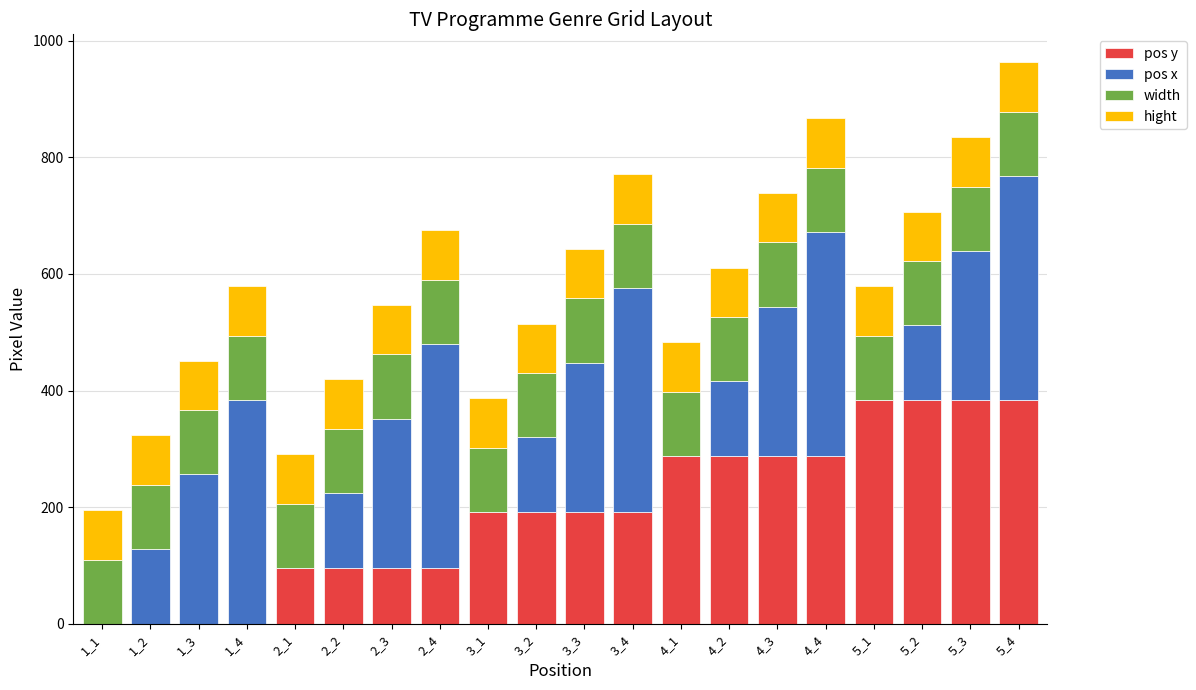

At which category is the sum across all series the highest?

5_4